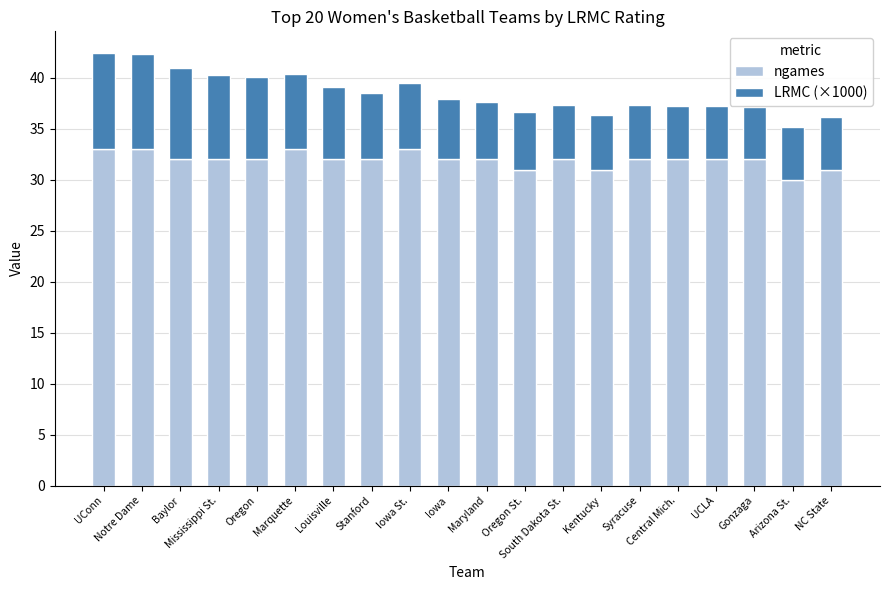

What is the difference between the second highest and minimum values in the ngames series?

3.0